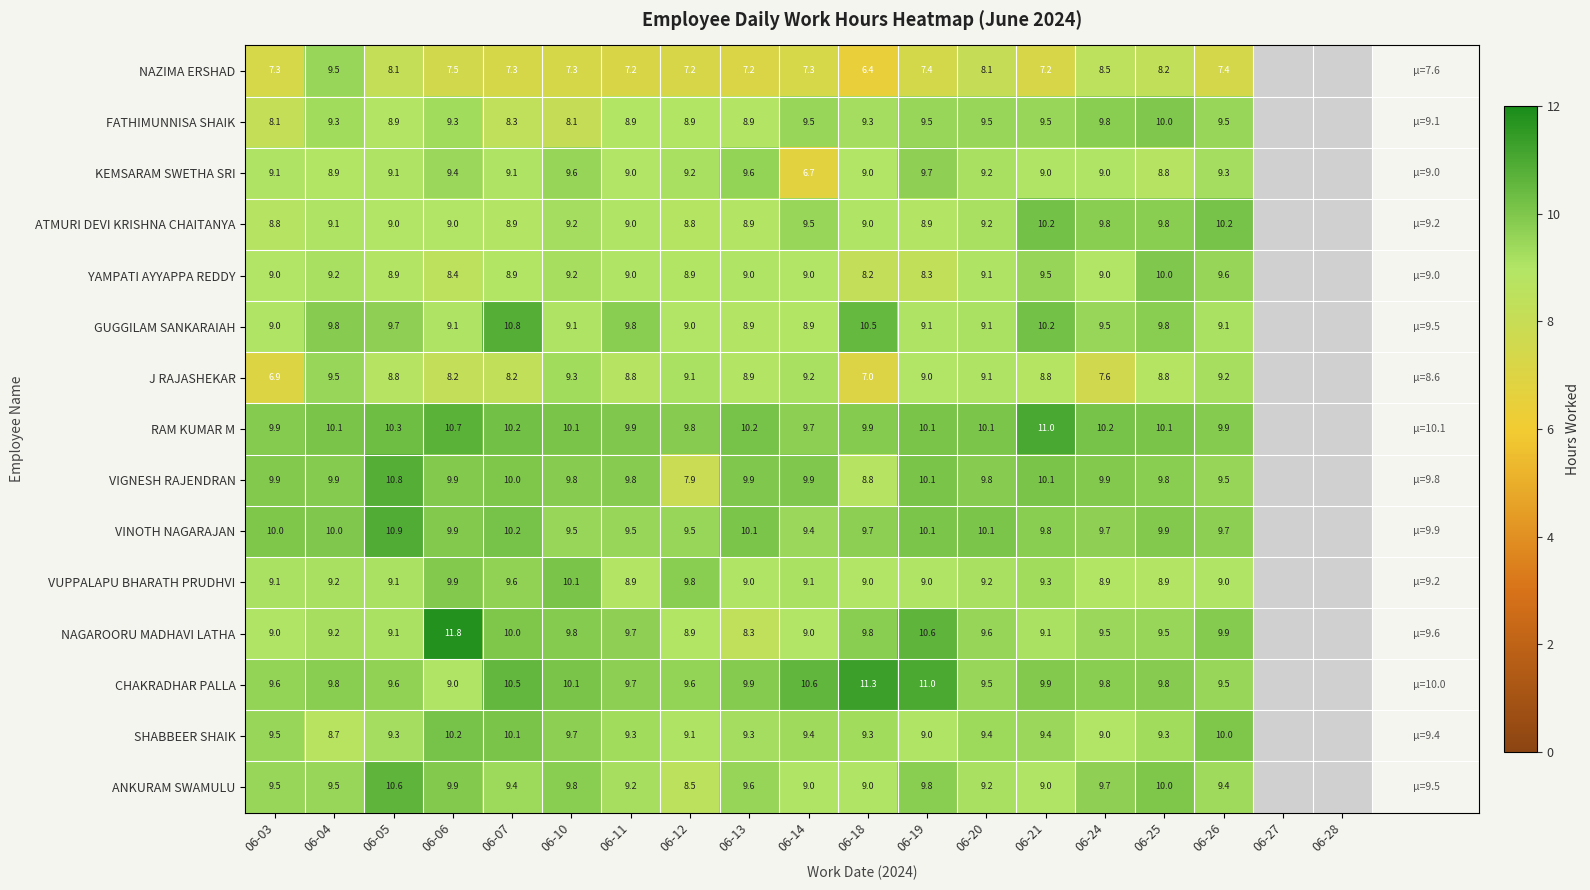

What is the minimum value for FATHIMUNNISA SHAIK?

8.1